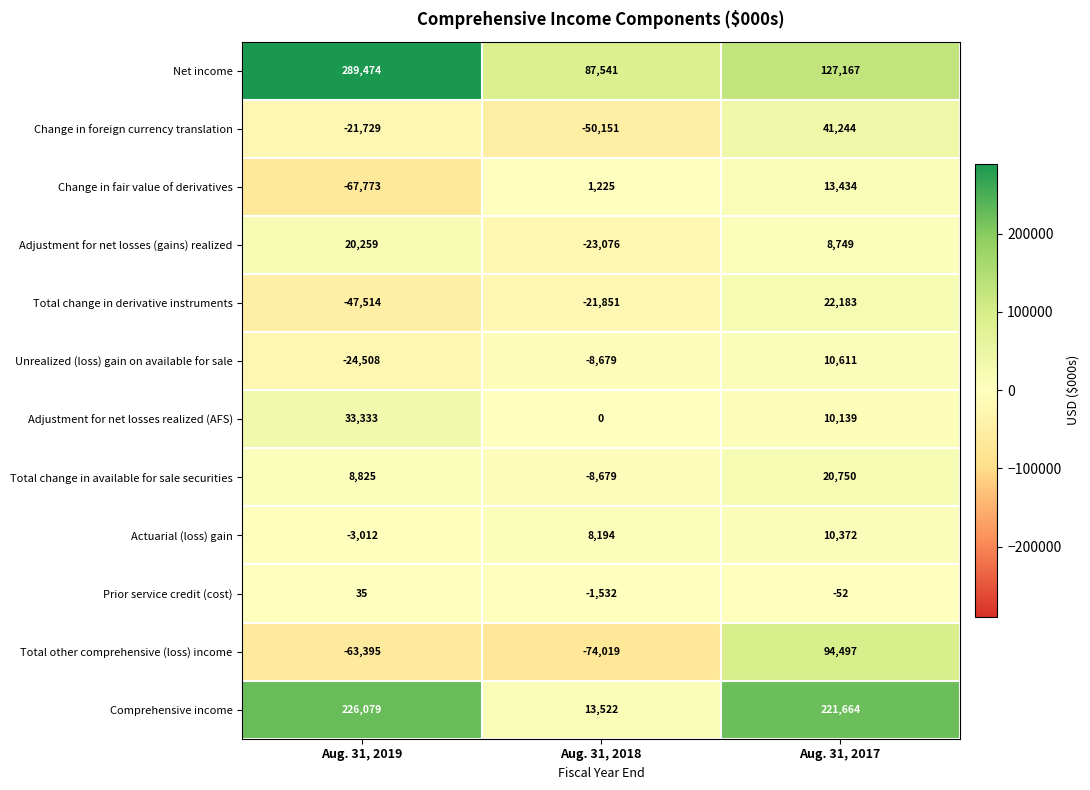

Count the number of data series in this chart.

12